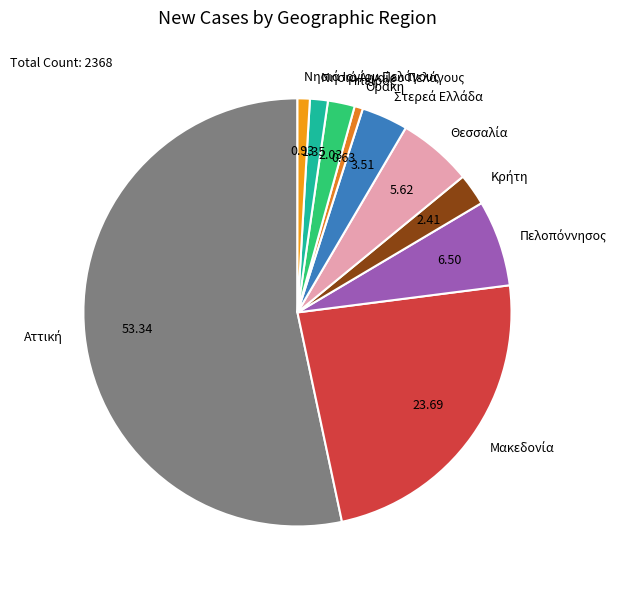

Does any single category account for the majority?

Yes